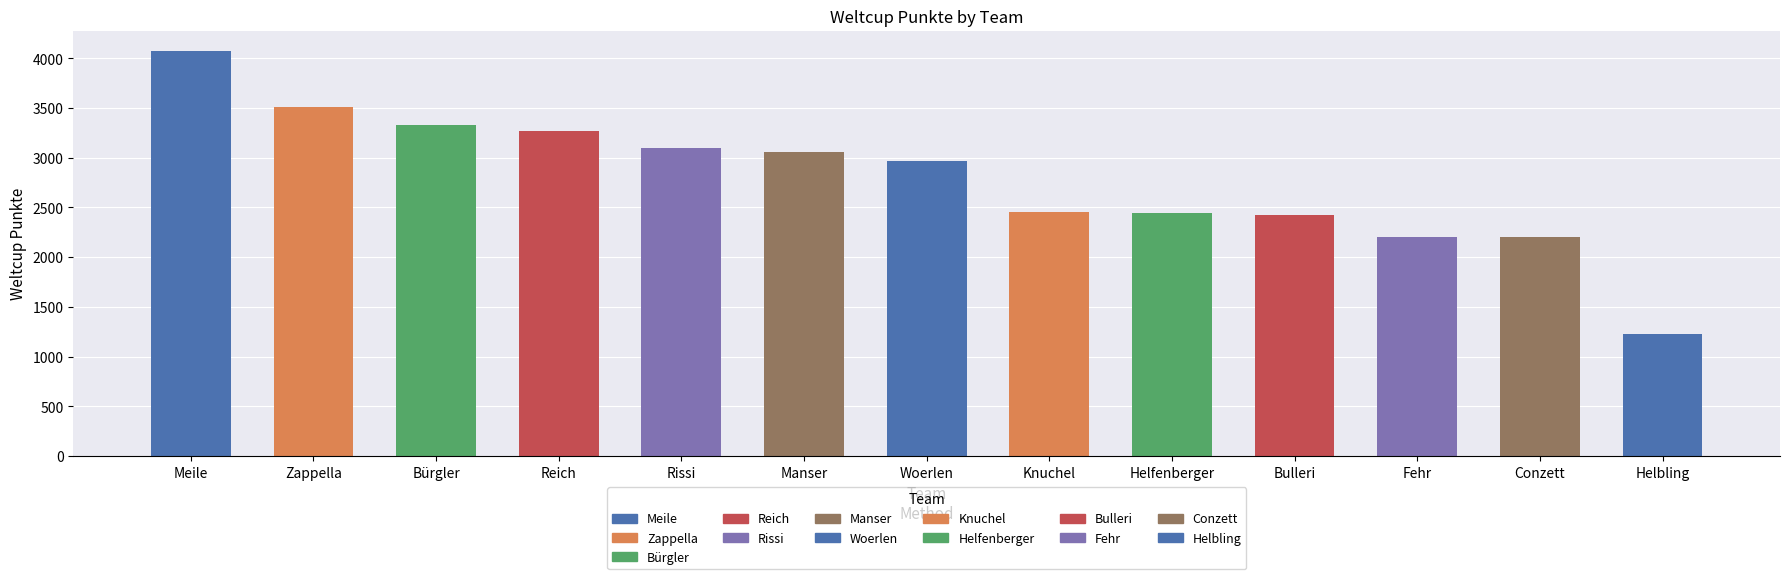

Which category has the lowest value across all series?

Helbling